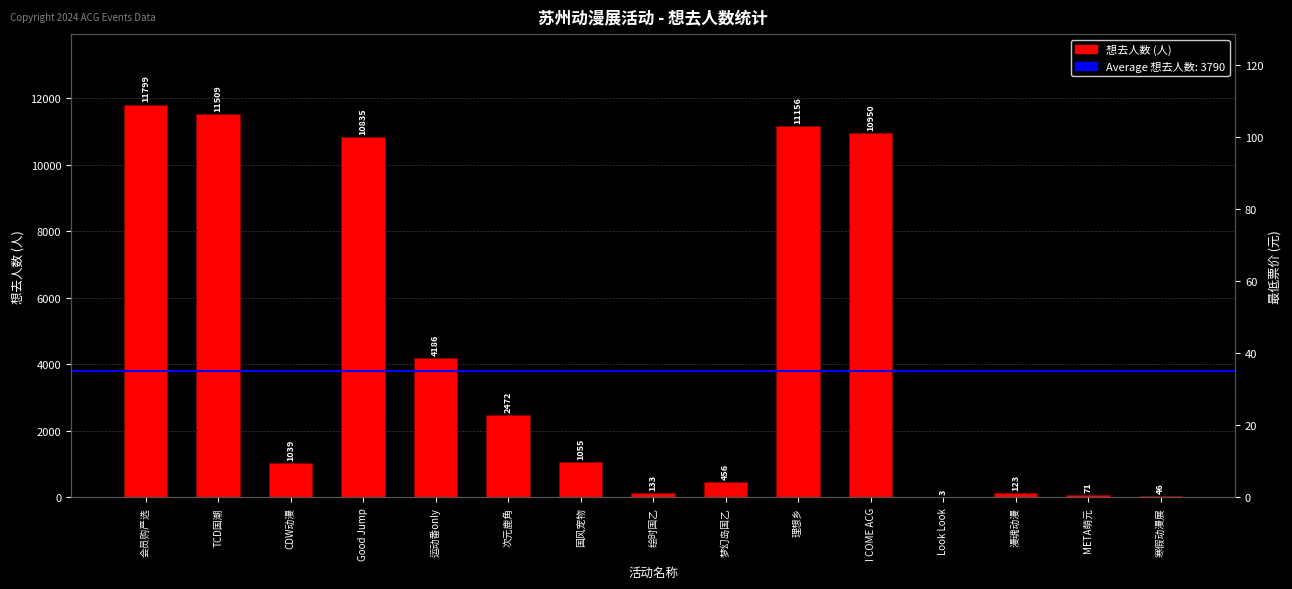

Are the bars horizontal?

No